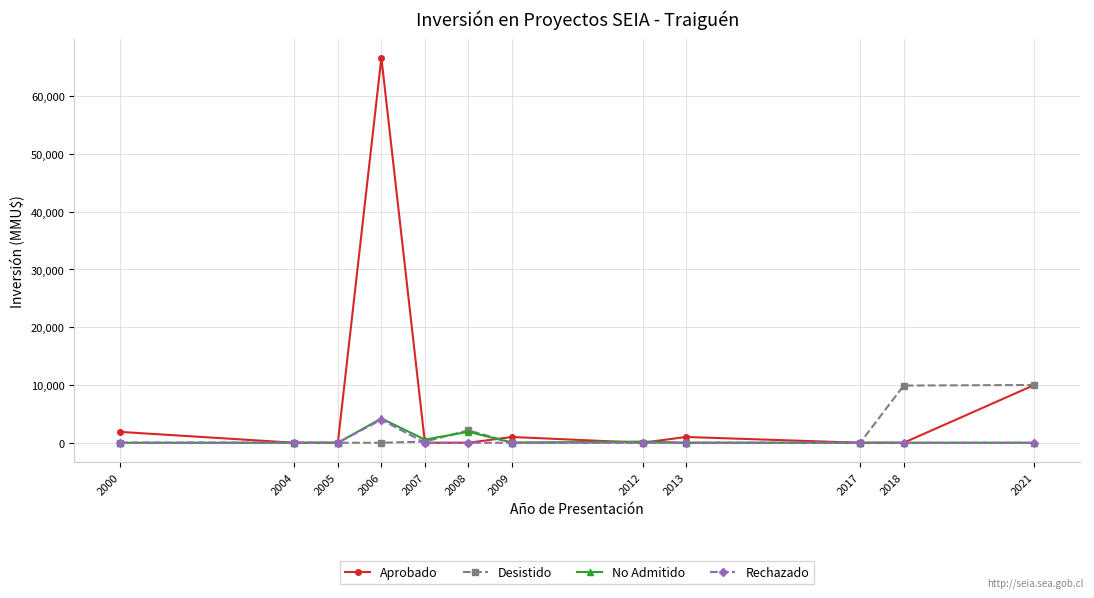

Which series changed the most between 2000 and 2018?

Desistido